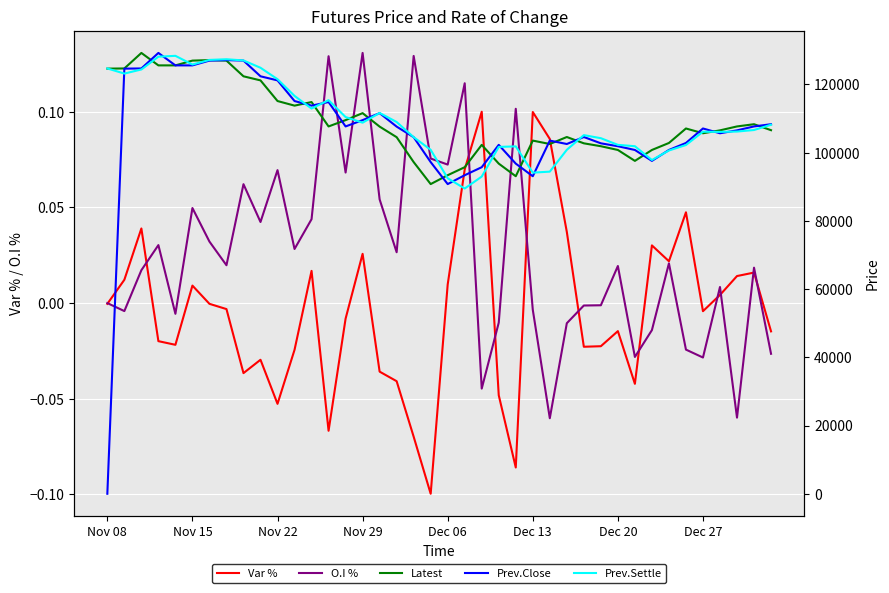

Reading right to left, what are all the values shown in this chart?

Var %: -0.0	0.0	0.0	0.0	-0.0	0.0	0.0	0.0	-0.0	-0.0	-0.0	-0.0	0.0	0.1	0.1	-0.1	-0.0	0.1	0.1	0.0	-0.1	-0.1	-0.0	-0.0	0.0	-0.0	-0.1	0.0	-0.0	-0.1	-0.0	-0.0	-0.0	-0.0	0.0	-0.0	-0.0	0.0	0.0	-0.0
O.I %: -0.0	0.0	-0.1	0.0	-0.0	-0.0	0.0	-0.0	-0.0	0.0	-0.0	-0.0	-0.0	-0.1	-0.0	0.1	-0.0	-0.0	0.1	0.1	0.1	0.1	0.0	0.1	0.1	0.1	0.1	0.0	0.0	0.1	0.0	0.1	0.0	0.0	0.0	-0.0	0.0	0.0	-0.0	0.0
Latest: 106600.0	108350.0	107700.0	106550.0	105700.0	107100.0	102850.0	100800.0	97600.0	100800.0	101900.0	102750.0	104600.0	102550.0	103550.0	93100.0	96800.0	102300.0	95750.0	93400.0	90800.0	97250.0	104550.0	107650.0	111600.0	109550.0	107700.0	114850.0	113800.0	115150.0	121200.0	122400.0	127000.0	127150.0	127000.0	125600.0	125600.0	129250.0	124700.0	124650.0
Prev.Close: 108350.0	107700.0	106550.0	105700.0	107100.0	102850.0	100800.0	97600.0	100800.0	101900.0	102750.0	104600.0	102550.0	103550.0	93100.0	96800.0	102300.0	95750.0	93400.0	90800.0	97250.0	104550.0	107650.0	111600.0	109550.0	107700.0	114850.0	113800.0	115150.0	121200.0	122400.0	127000.0	127150.0	127000.0	125600.0	125600.0	129250.0	124700.0	124650.0	0.0
Prev.Settle: 108200.0	106650.0	106200.0	106100.0	106150.0	102250.0	100650.0	97850.0	101900.0	102300.0	104250.0	105150.0	100850.0	94450.0	94150.0	101850.0	101700.0	93000.0	89500.0	92500.0	100850.0	104550.0	109000.0	111650.0	108800.0	110450.0	115400.0	112950.0	116650.0	121550.0	124900.0	127050.0	127400.0	127200.0	125850.0	128400.0	128150.0	124400.0	123200.0	124700.0